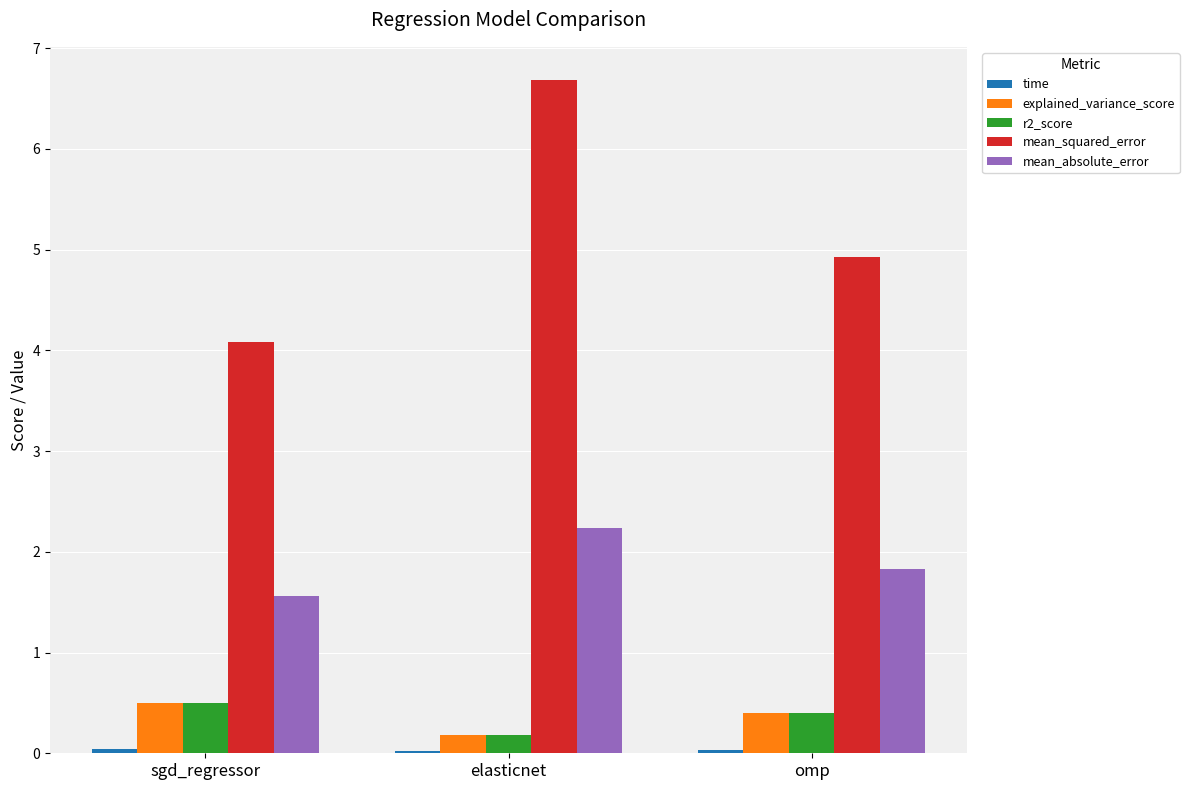

At which category does the chart reach its peak across all series?

elasticnet